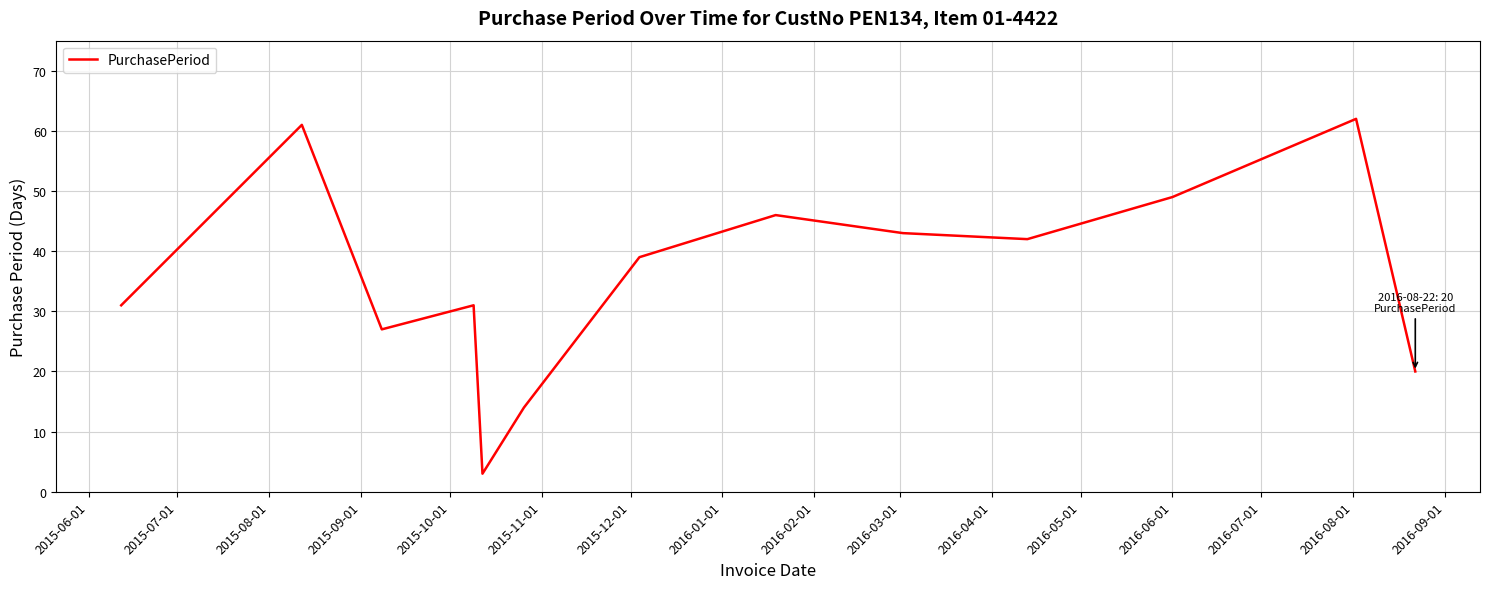

Is this an area chart (filled region under the line)?

No